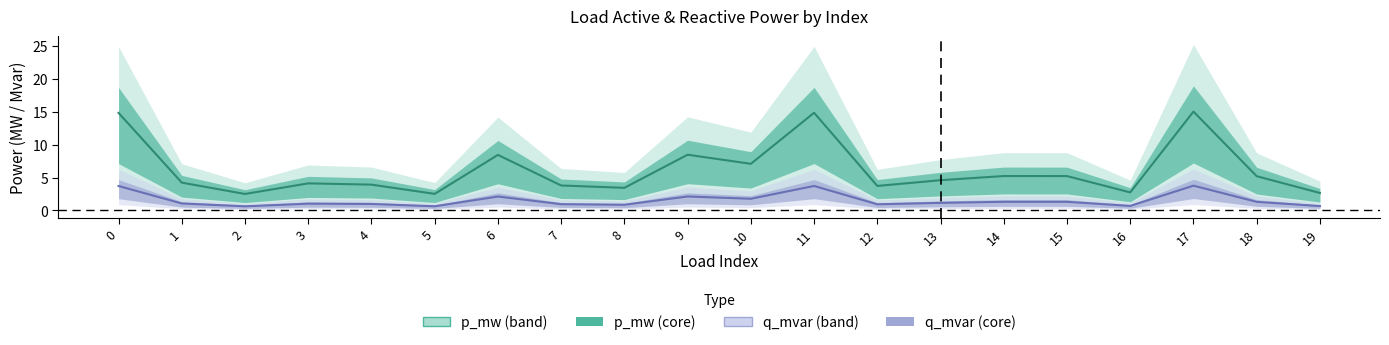

True or false: q_mvar and p_mw cross at least once.

False